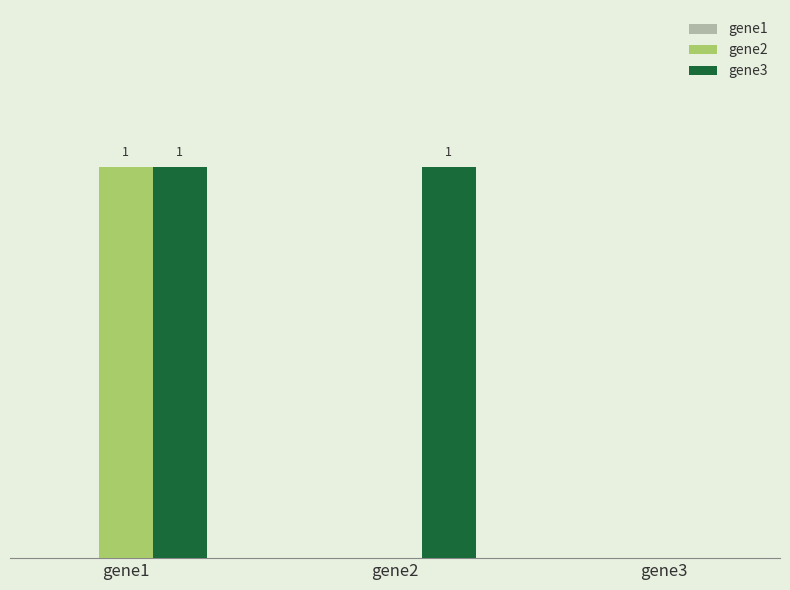

Which series has the largest total across all categories?

gene3